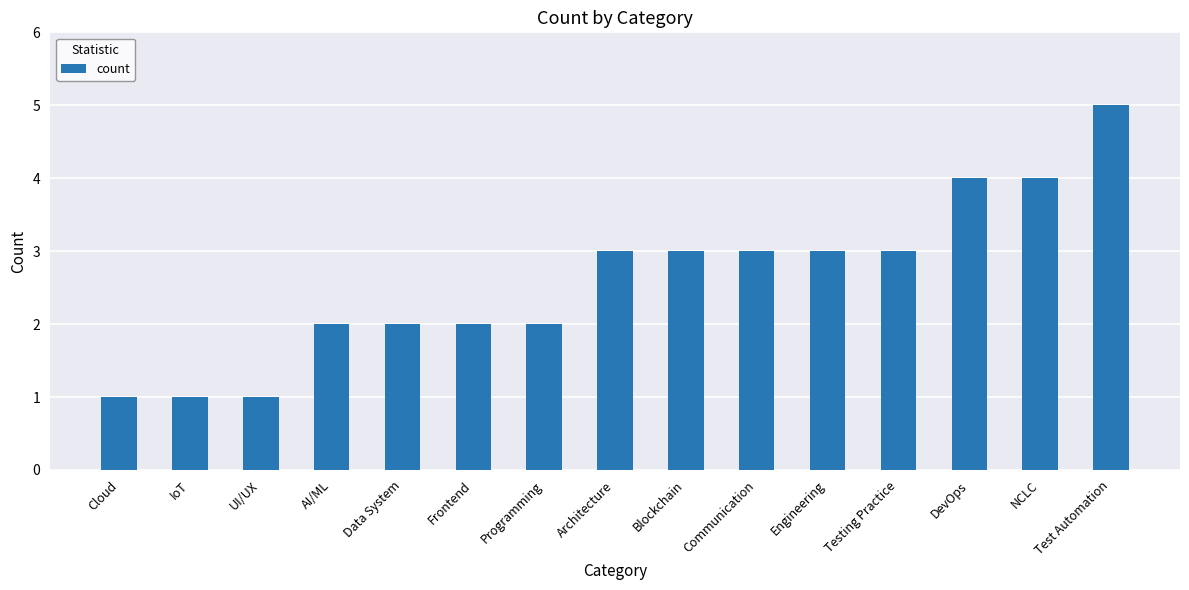

What is the change in value from UI/UX to Frontend?

+1